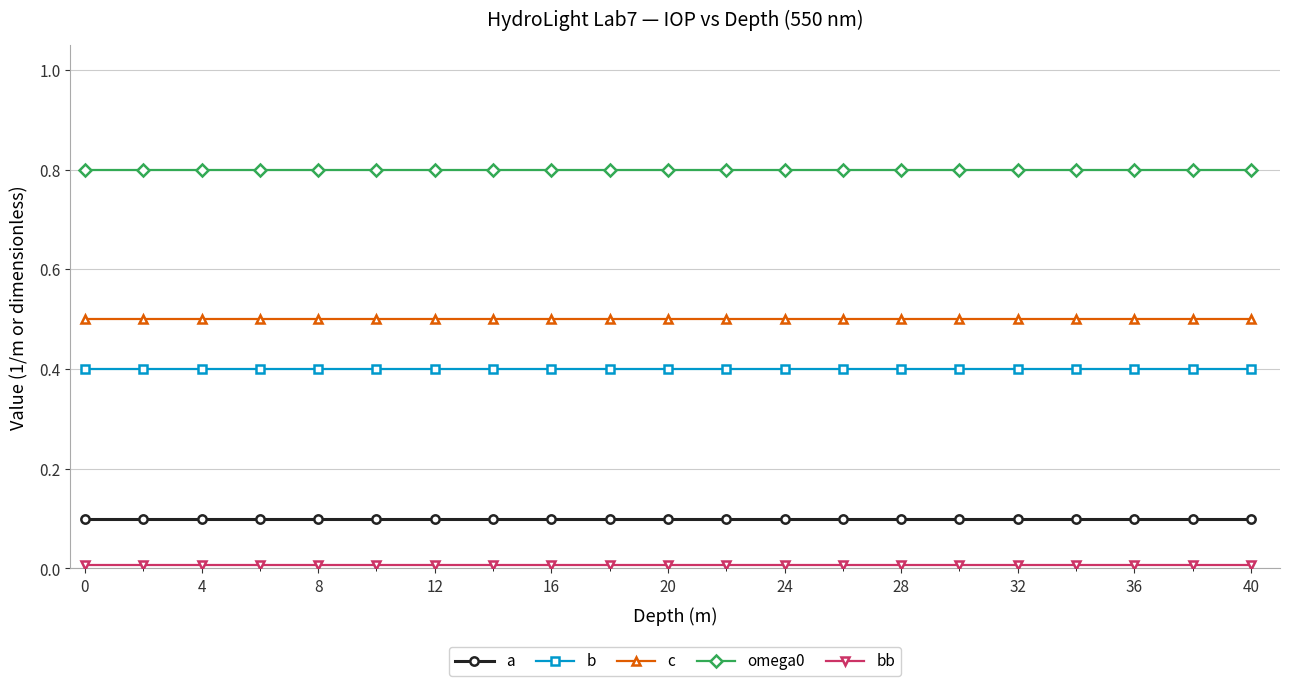

True or false: a and omega0 intersect in this chart.

False